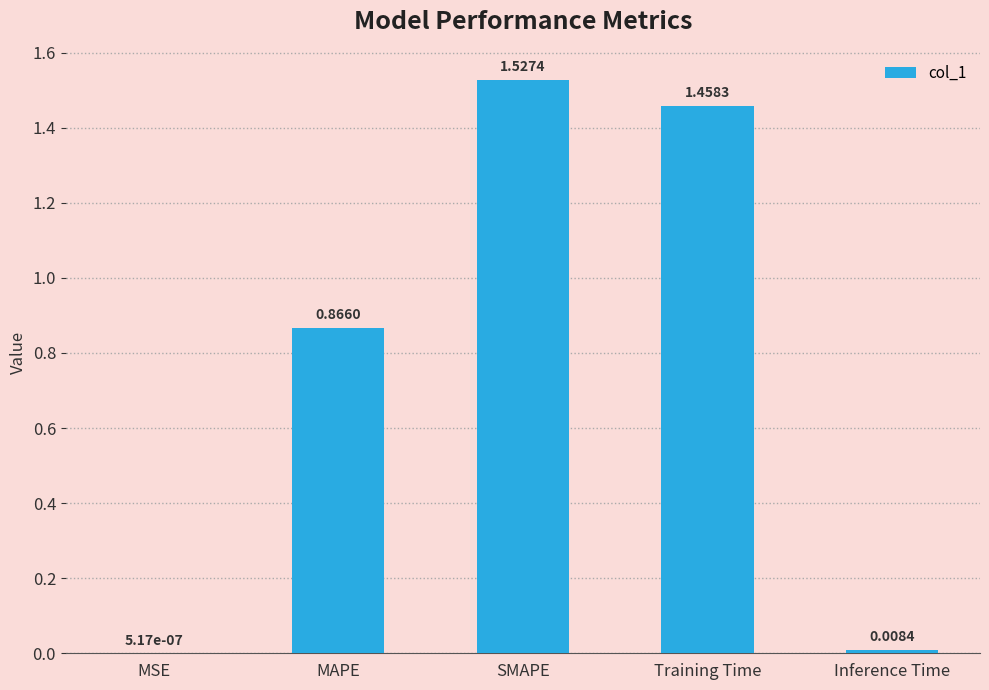

How many categories are shown in the chart?

5